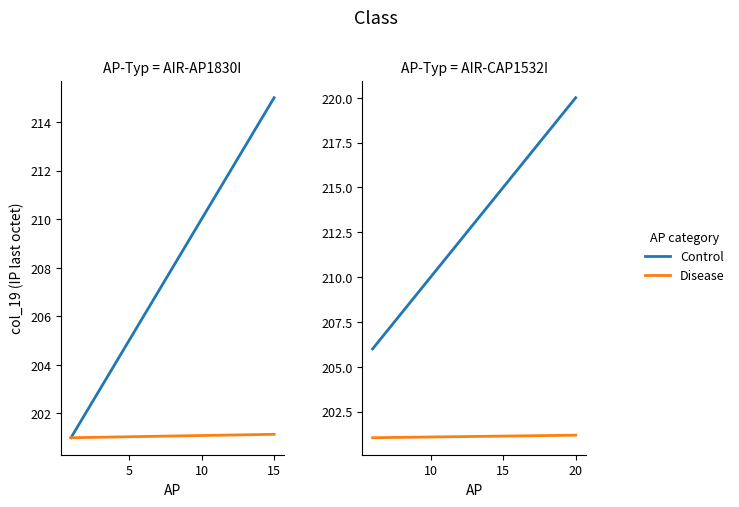

How many values in the Control series exceed 213?

7